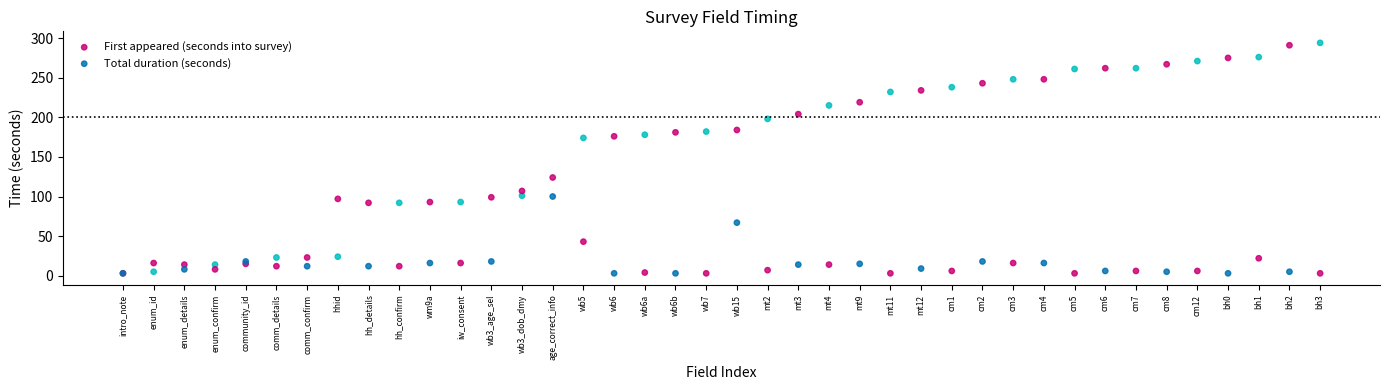

Which series reaches the maximum Y coordinate?

First appeared (seconds into survey)